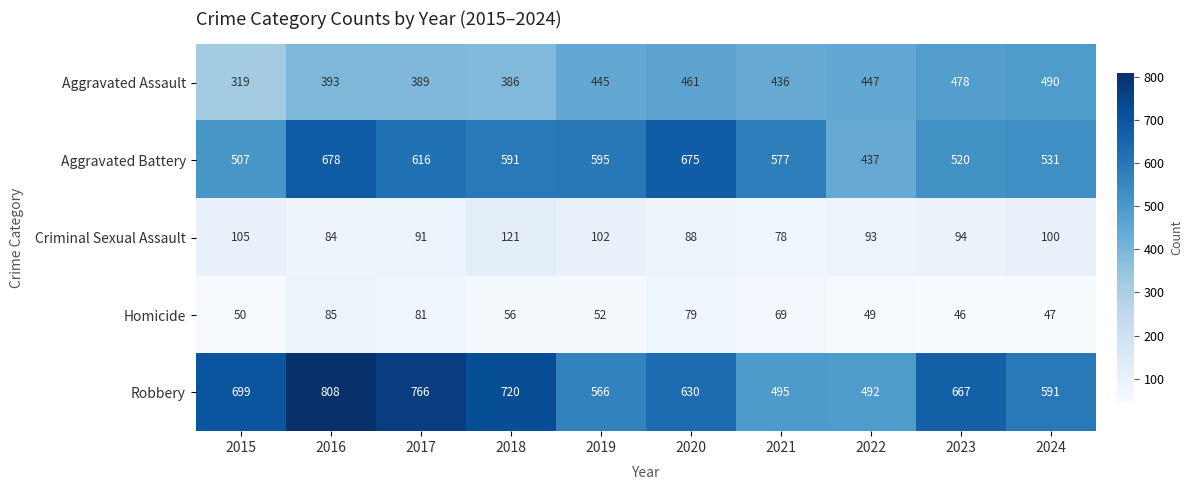

Which label corresponds to the largest value in the chart?

2016